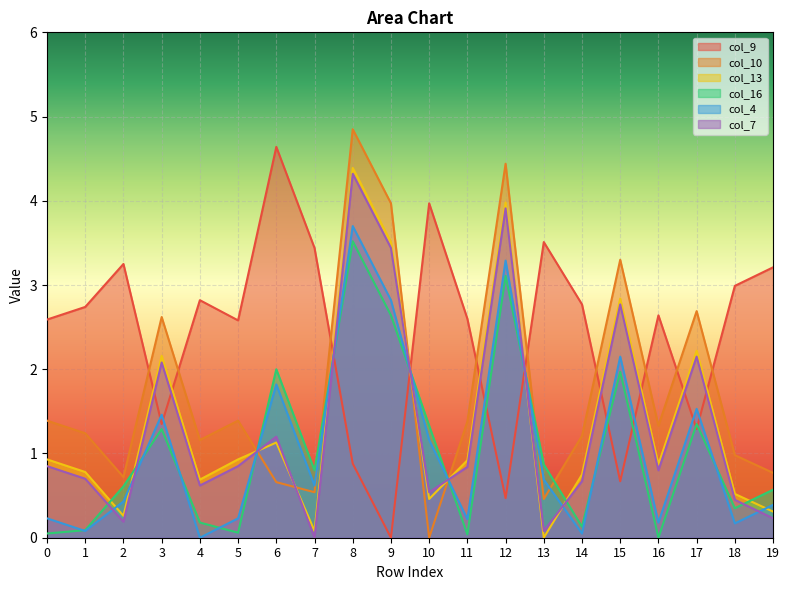

Reading left to right, what are all the values shown in this chart?

col_9: 0=2.6	1=2.7	2=3.2	3=1.4	4=2.8	5=2.6	6=4.6	7=3.4	8=0.9	9=0.0	10=4.0	11=2.6	12=0.5	13=3.5	14=2.8	15=0.7	16=2.6	17=1.3	18=3.0	19=3.2
col_10: 0=1.4	1=1.2	2=0.7	3=2.6	4=1.2	5=1.4	6=0.7	7=0.5	8=4.8	9=4.0	10=0.0	11=1.4	12=4.4	13=0.5	14=1.2	15=3.3	16=1.3	17=2.7	18=1.0	19=0.8
col_13: 0=0.9	1=0.8	2=0.3	3=2.2	4=0.7	5=0.9	6=1.1	7=0.1	8=4.4	9=3.5	10=0.5	11=0.9	12=4.0	13=0.0	14=0.8	15=2.8	16=0.9	17=2.2	18=0.5	19=0.3
col_16: 0=0.1	1=0.1	2=0.6	3=1.3	4=0.2	5=0.1	6=2.0	7=0.8	8=3.5	9=2.6	10=1.3	11=0.0	12=3.1	13=0.9	14=0.1	15=2.0	16=0.0	17=1.4	18=0.3	19=0.6
col_4: 0=0.2	1=0.1	2=0.4	3=1.5	4=0.0	5=0.2	6=1.8	7=0.6	8=3.7	9=2.8	10=1.2	11=0.2	12=3.3	13=0.7	14=0.1	15=2.1	16=0.2	17=1.5	18=0.2	19=0.4
col_7: 0=0.8	1=0.7	2=0.2	3=2.1	4=0.6	5=0.8	6=1.2	7=0.0	8=4.3	9=3.4	10=0.5	11=0.8	12=3.9	13=0.1	14=0.7	15=2.8	16=0.8	17=2.1	18=0.5	19=0.2